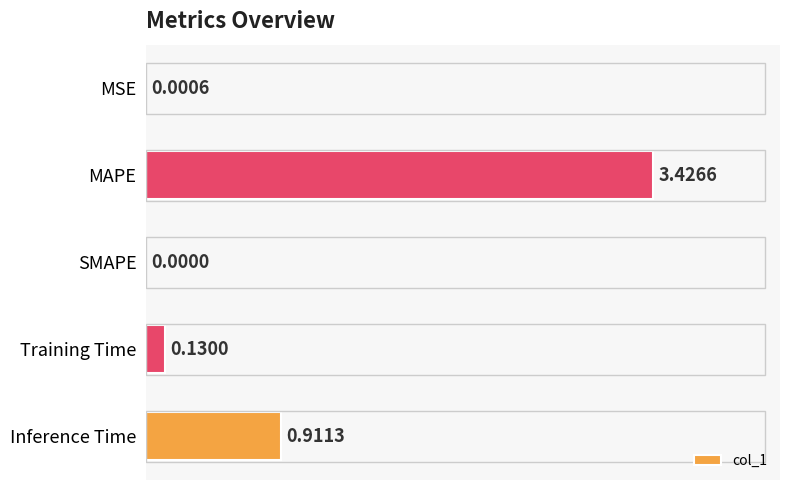

Are the bars horizontal?

Yes